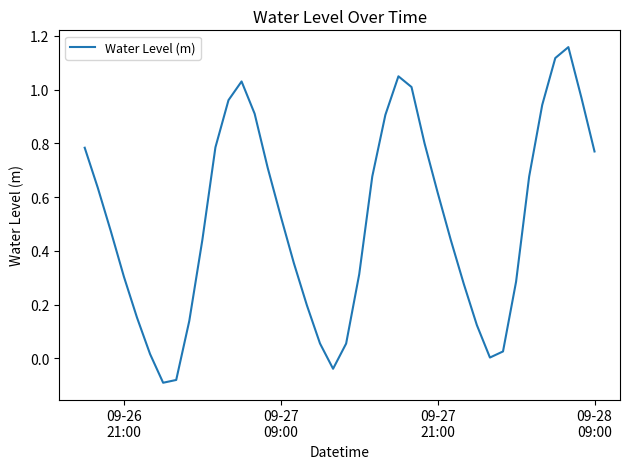

What is the difference between the maximum and minimum values?

1.2